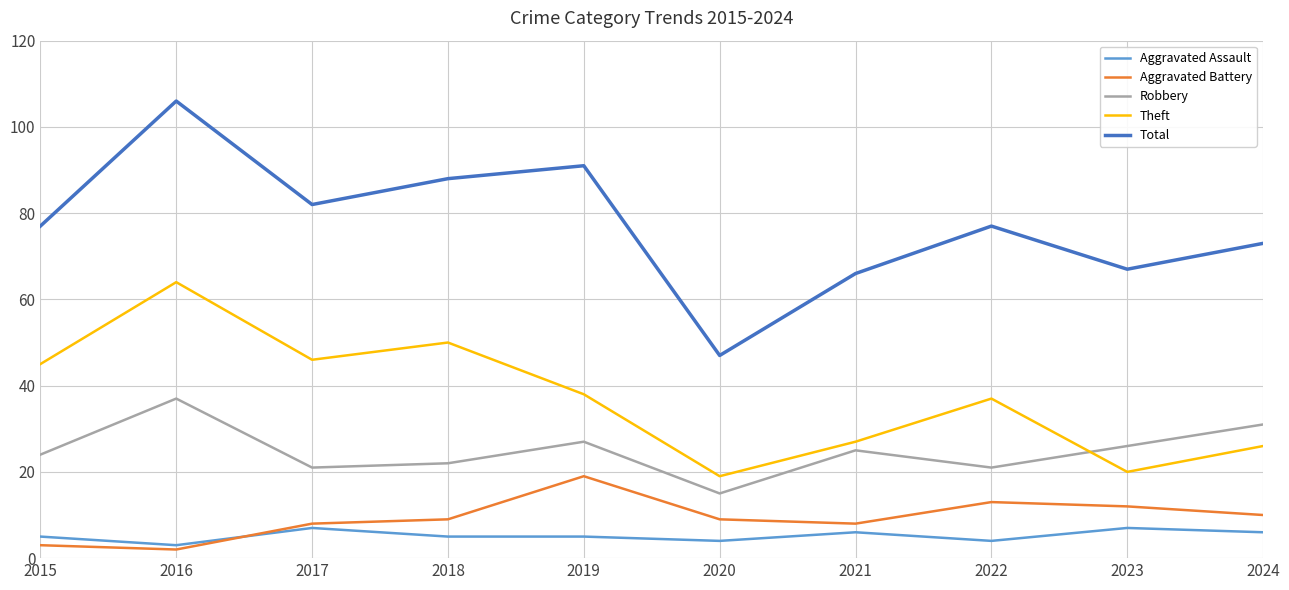

Reading left to right, what are all the values shown in this chart?

Aggravated Assault: 2015=5	2016=3	2017=7	2018=5	2019=5	2020=4	2021=6	2022=4	2023=7	2024=6
Aggravated Battery: 2015=3	2016=2	2017=8	2018=9	2019=19	2020=9	2021=8	2022=13	2023=12	2024=10
Robbery: 2015=24	2016=37	2017=21	2018=22	2019=27	2020=15	2021=25	2022=21	2023=26	2024=31
Theft: 2015=45	2016=64	2017=46	2018=50	2019=38	2020=19	2021=27	2022=37	2023=20	2024=26
Total: 2015=77	2016=106	2017=82	2018=88	2019=91	2020=47	2021=66	2022=77	2023=67	2024=73